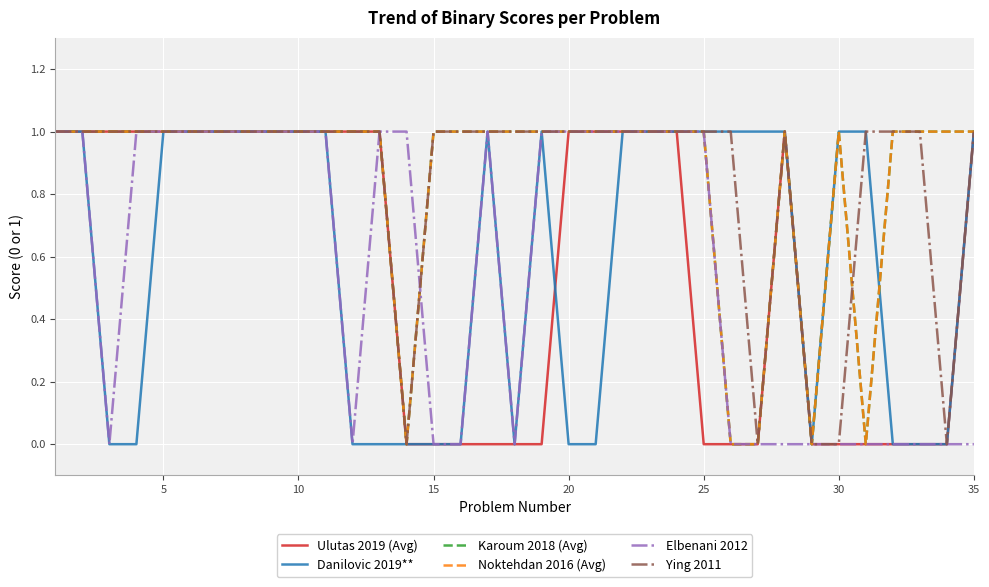

How many intersections are there between Noktehdan 2016 (Avg) and Danilovic 2019**?

1